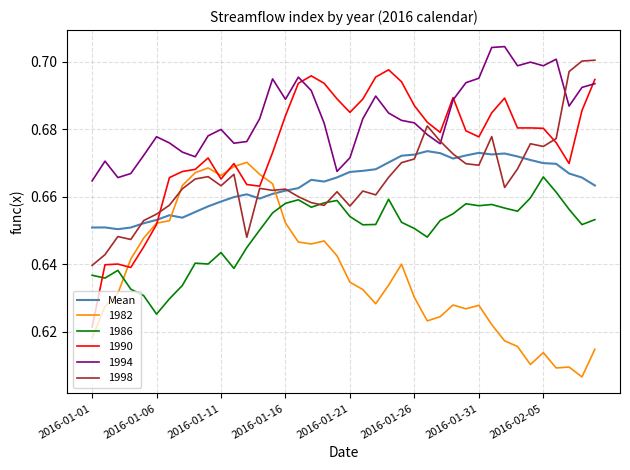

Which series has the largest total across all categories?

1994